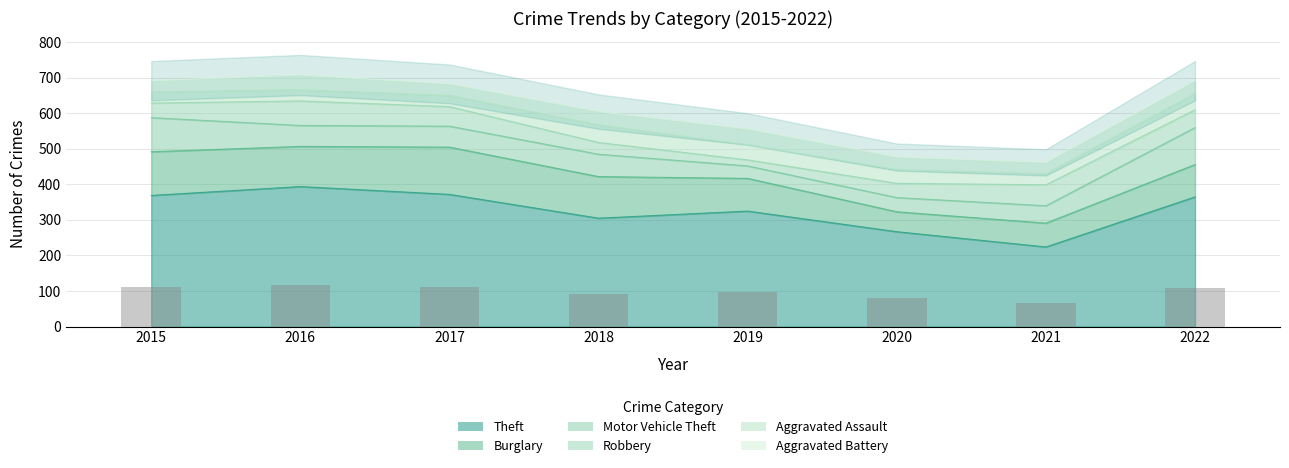

The Motor Vehicle Theft series shows 83 at 2021. True or false?

False